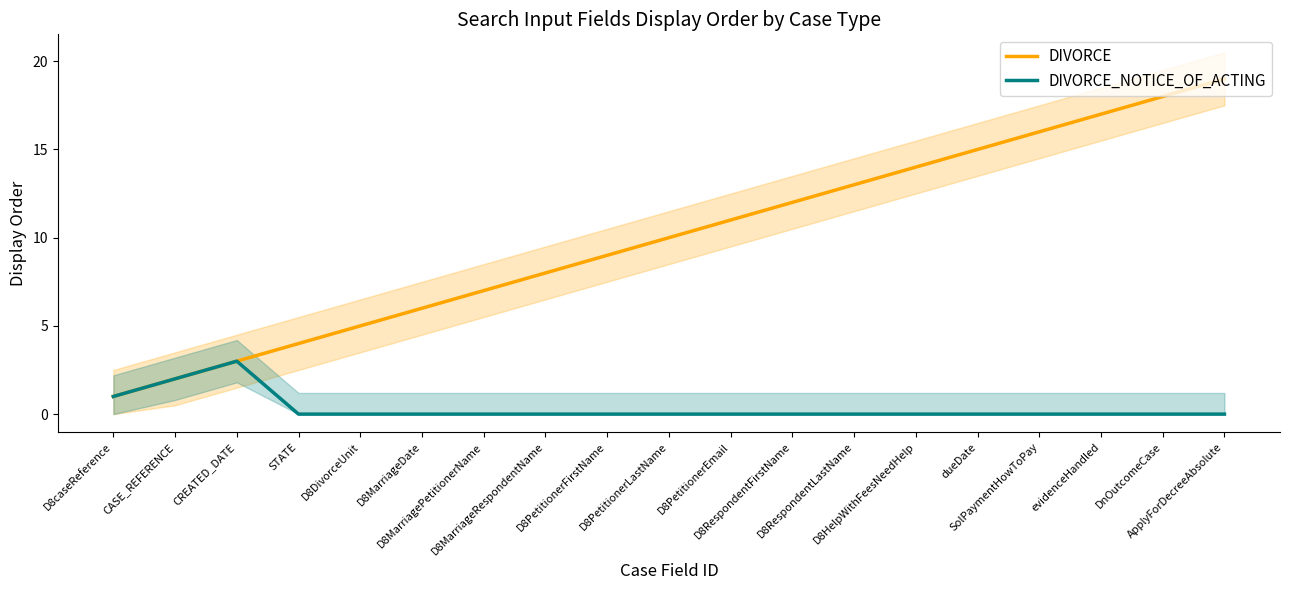

True or false: DIVORCE_NOTICE_OF_ACTING has a value of 0 at D8RespondentFirstName.

True